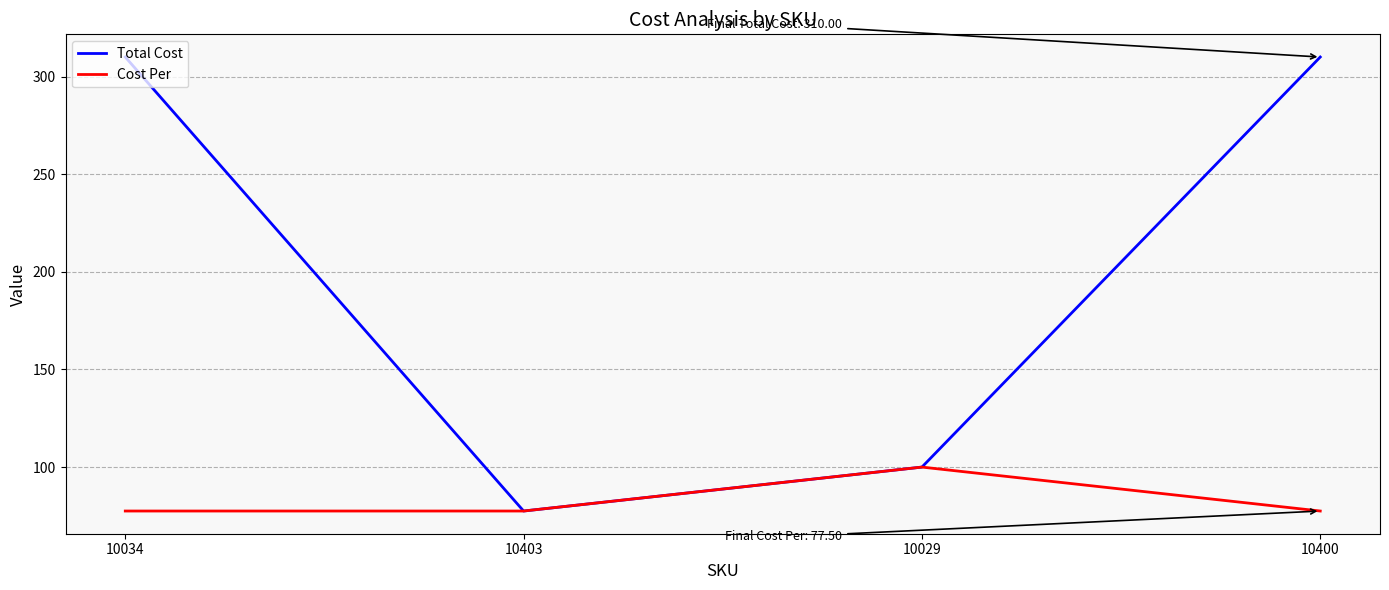

How many lines are shown in the chart?

2